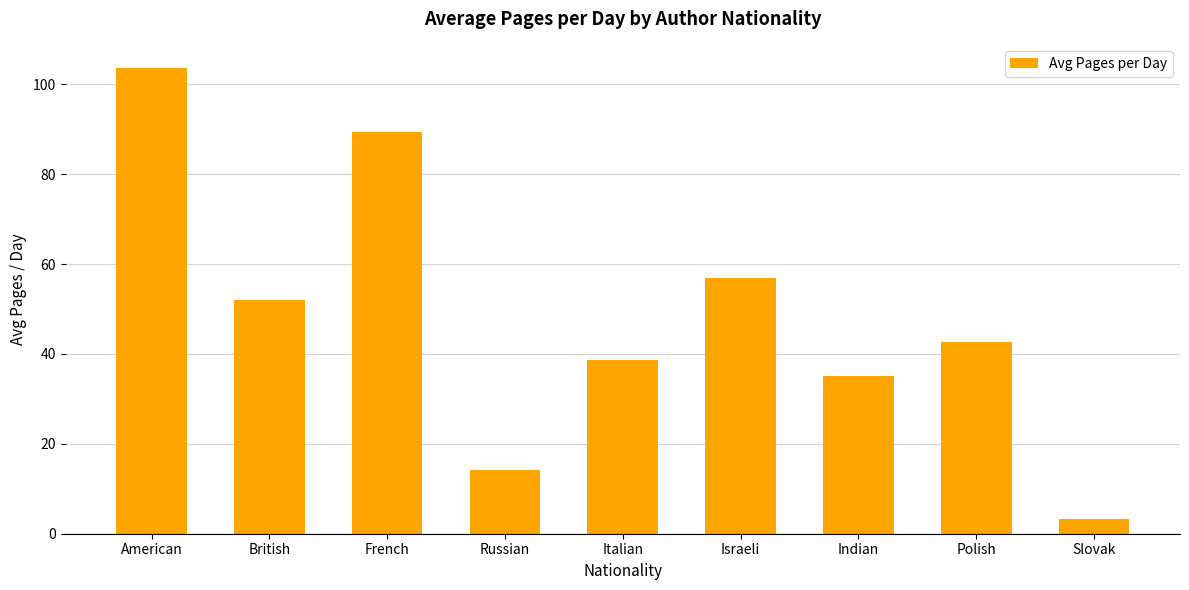

What is the label of the 9th bar from the left?

Slovak